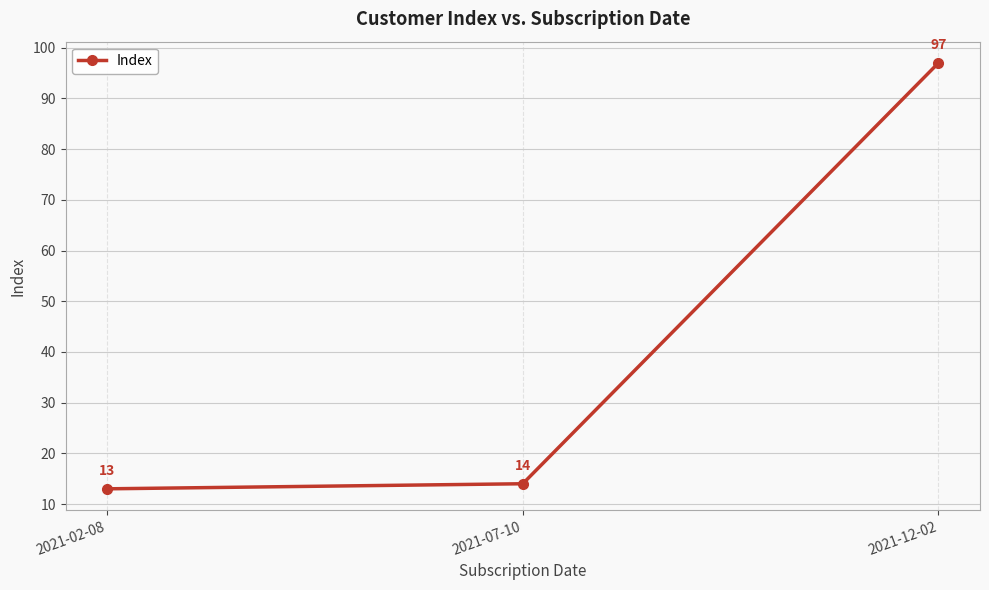

What is the sum of the values at 2021-12-02 and 2021-07-10?

111